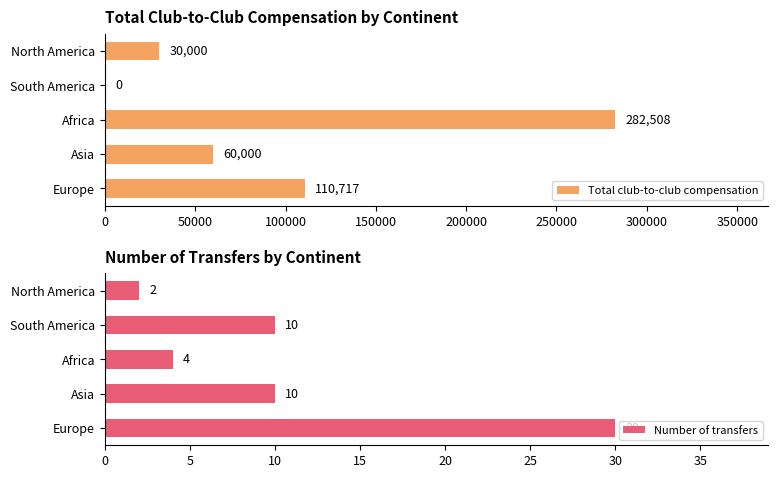

How many series are shown in this chart?

2